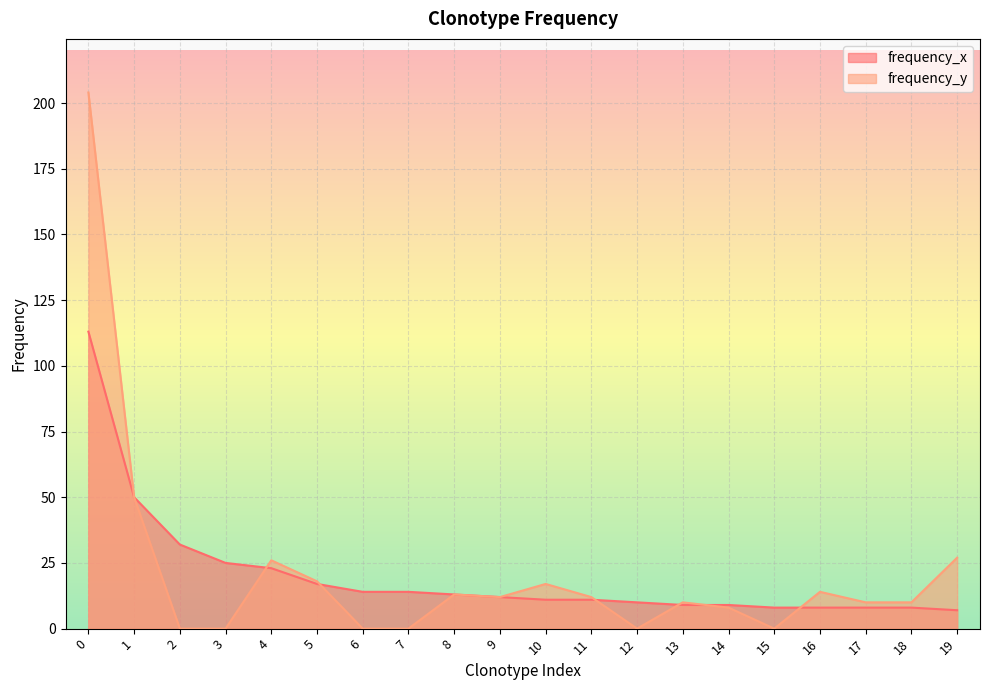

How many interior local peaks does the frequency_y series have?

5